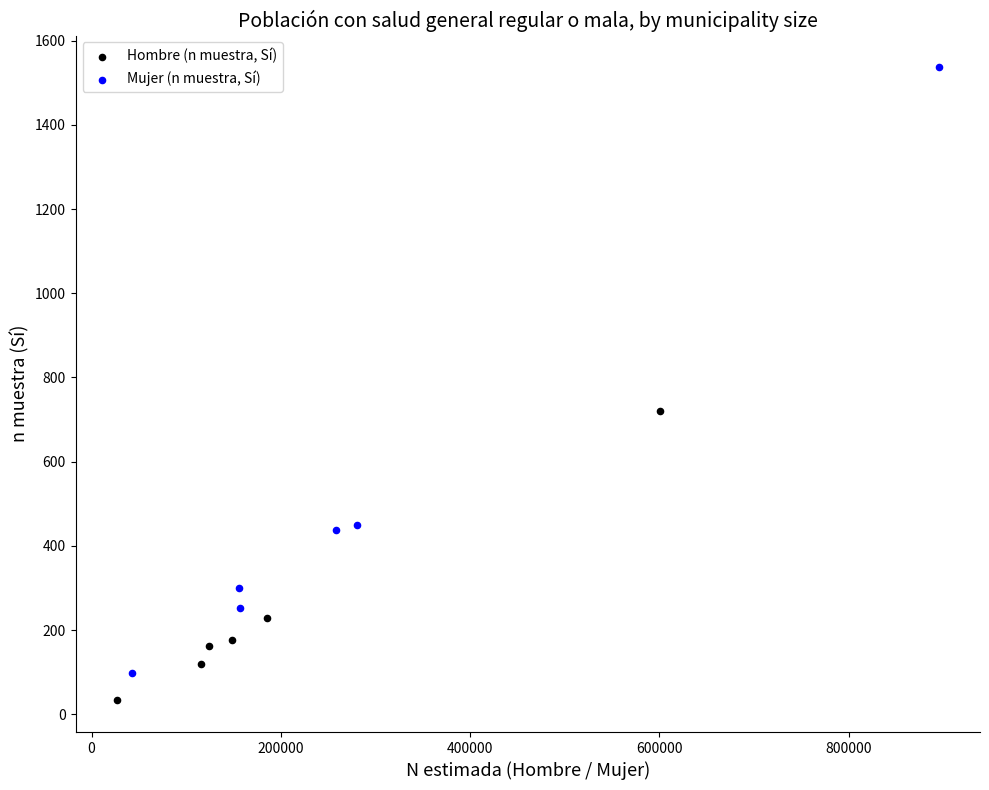

Which series has the widest spread of Y values?

Mujer (n muestra, Sí)